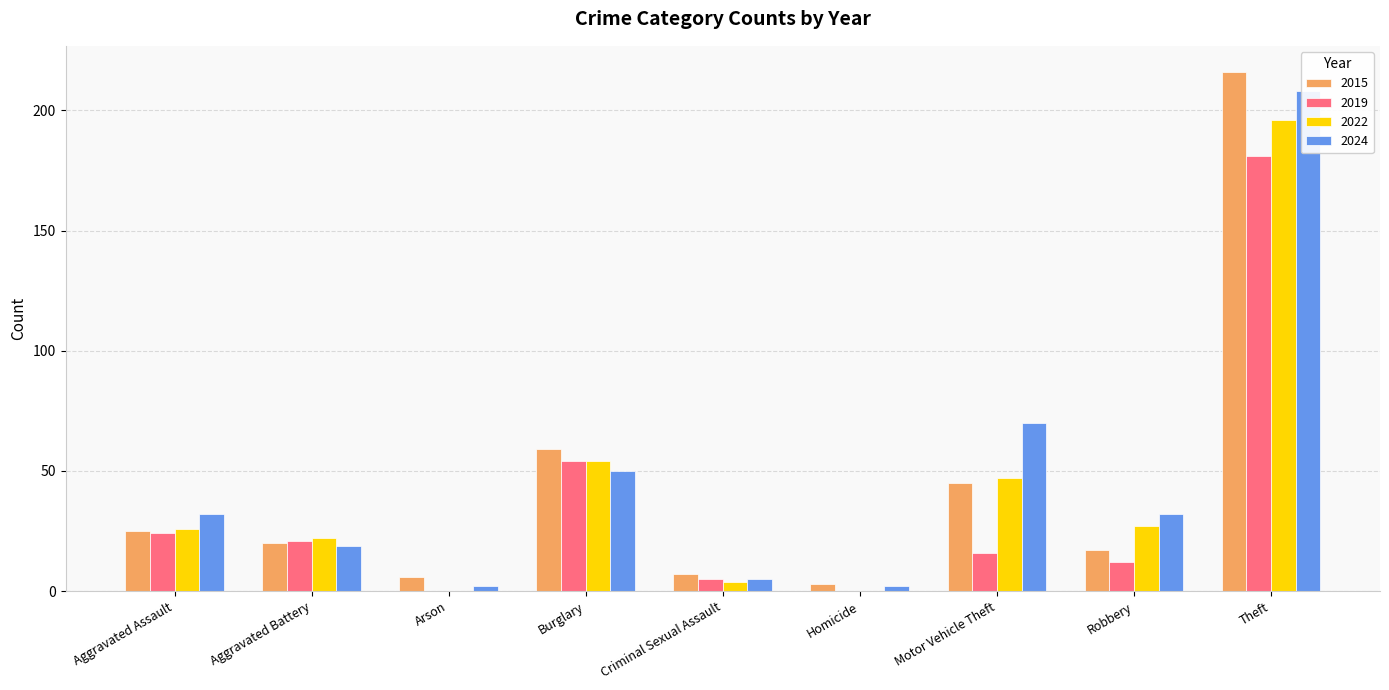

What is the sum of all 2024 values?

420